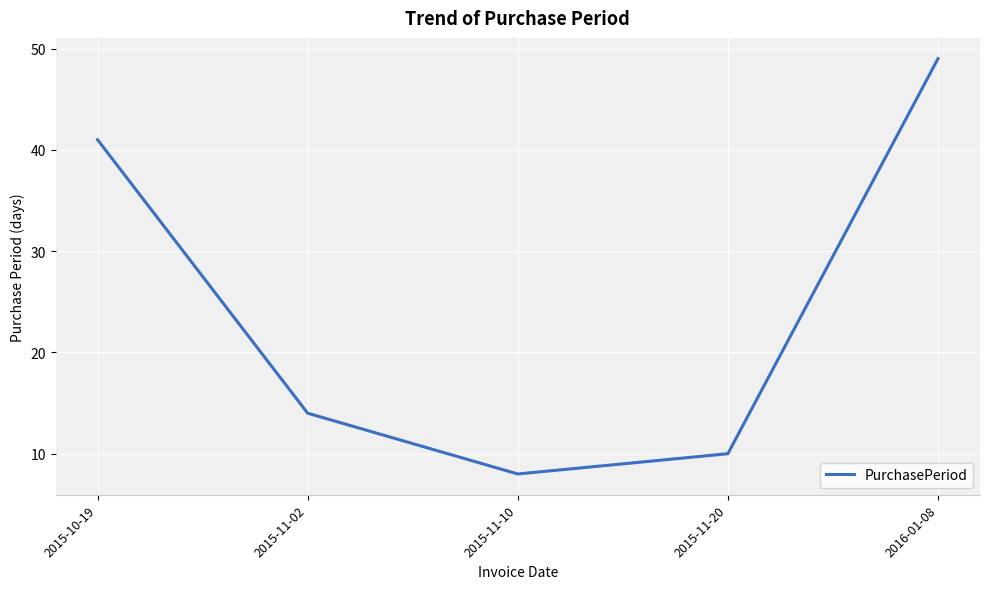

At which label is the value closest to 28?

2015-10-19